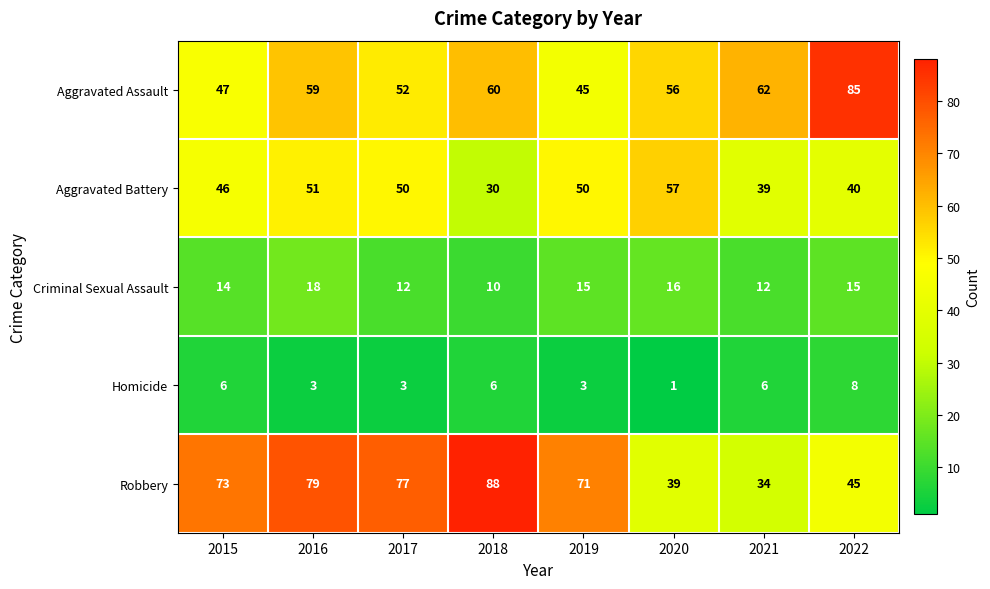

What is the difference between the second highest and second lowest values in the Homicide series?

3